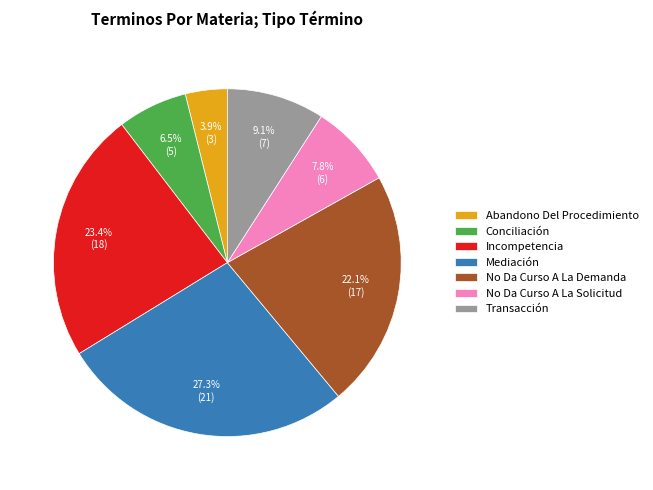

What is the largest slice in the pie chart?

Mediación